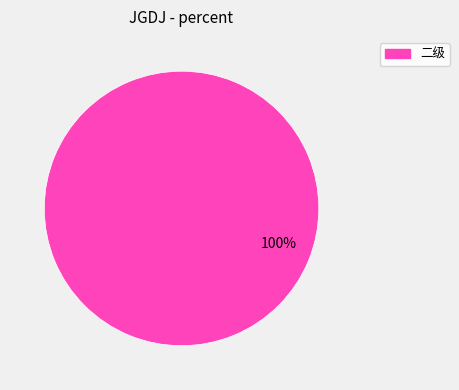

Which category accounts for the majority?

二级